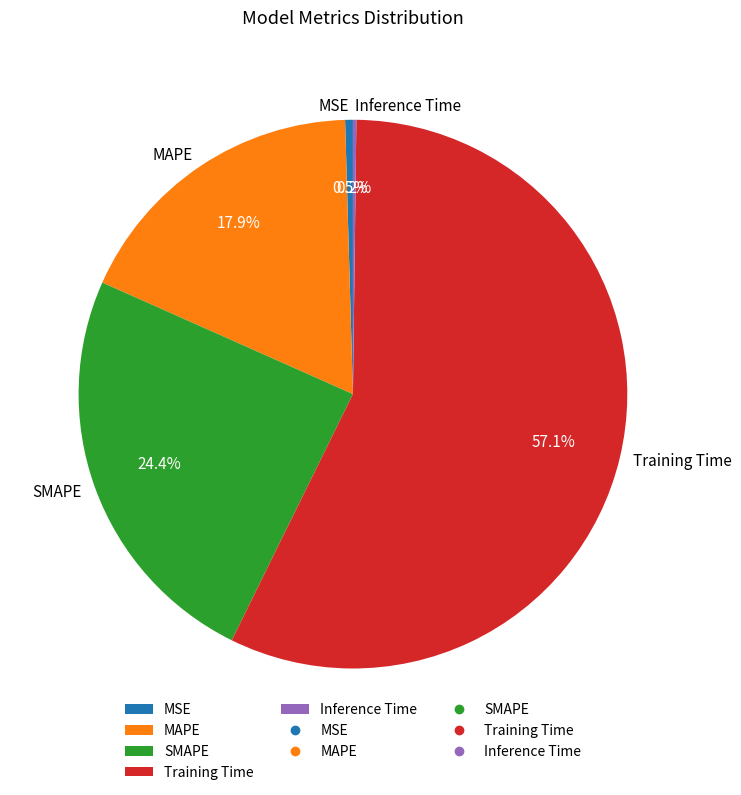

To the nearest percent, what percentage of the pie is Training Time?

57%